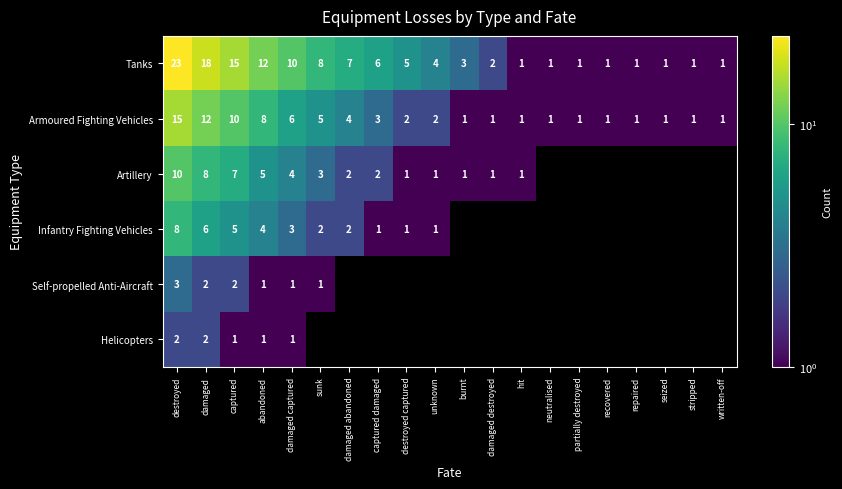

At how many categories does at least one series exceed 15?

2